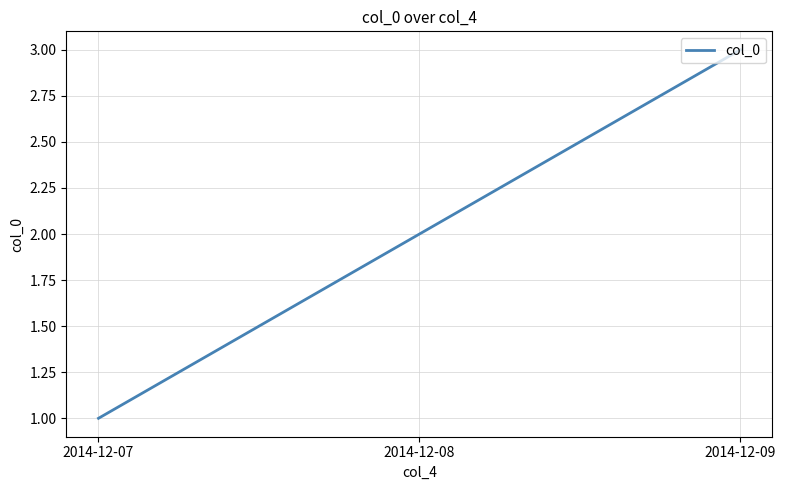

Reading right to left, what are all the values shown in this chart?

2014-12-09=3	2014-12-08=2	2014-12-07=1